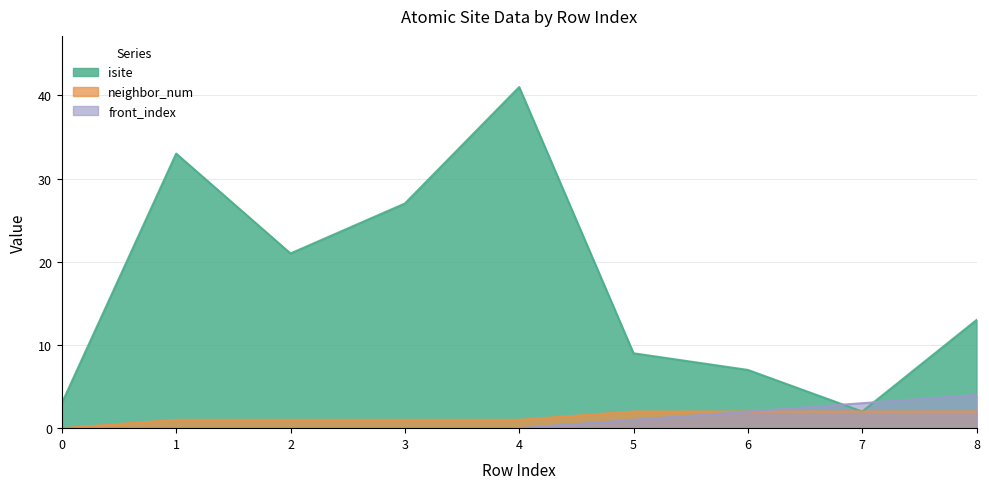

Which series has the widest spread of values?

isite